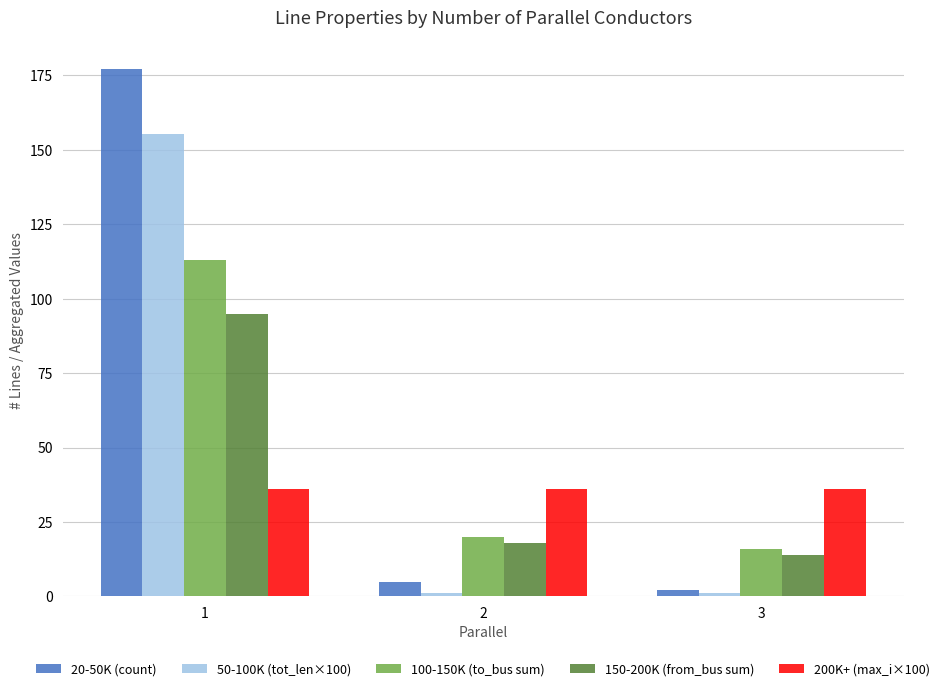

At how many categories does at least one series exceed 33?

3